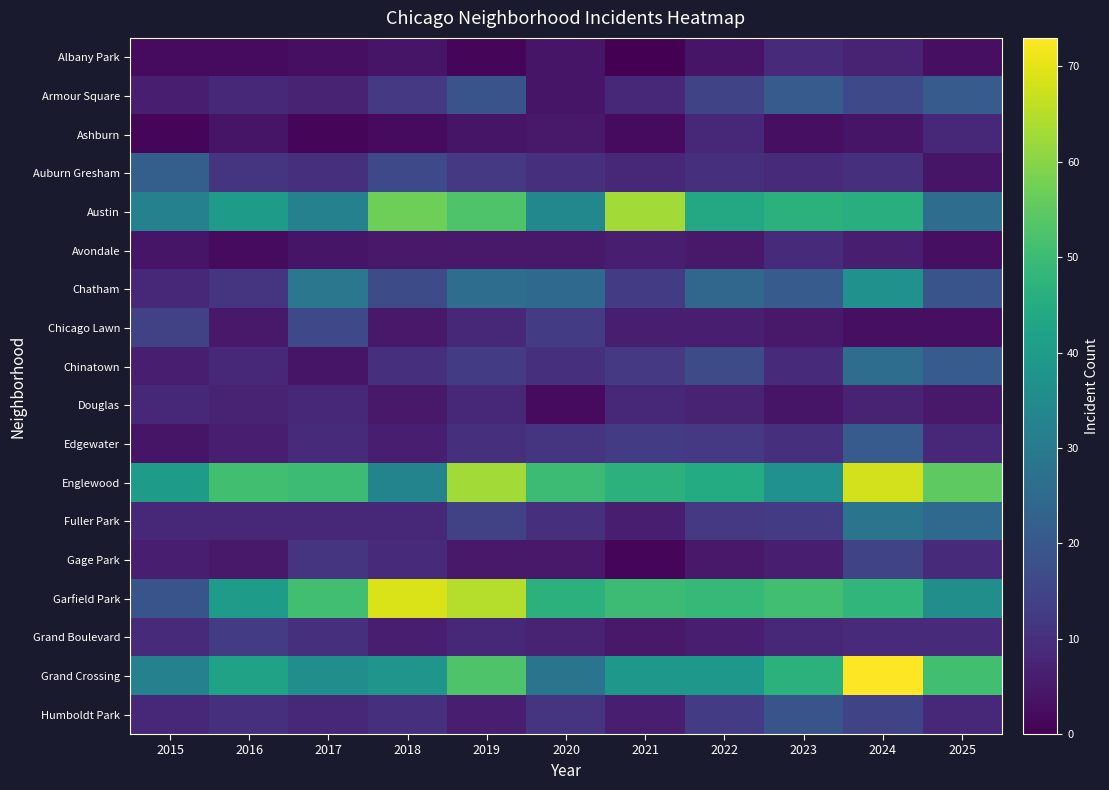

List the series in order of their peak value, highest first.

Grand Crossing, Garfield Park, Englewood, Austin, Chatham, Fuller Park, Chinatown, Auburn Gresham, Armour Square, Edgewater, Humboldt Park, Chicago Lawn, Gage Park, Grand Boulevard, Albany Park, Avondale, Ashburn, Douglas